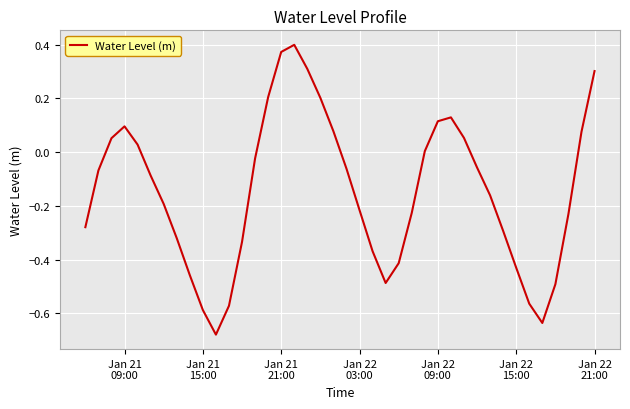

Reading left to right, transcribe all the data shown in this chart.

-0.3	-0.1	0.1	0.1	0.0	-0.1	-0.2	-0.3	-0.5	-0.6	-0.7	-0.6	-0.3	-0.0	0.2	0.4	0.4	0.3	0.2	0.1	-0.1	-0.2	-0.4	-0.5	-0.4	-0.2	0.0	0.1	0.1	0.1	-0.1	-0.2	-0.3	-0.4	-0.6	-0.6	-0.5	-0.2	0.1	0.3